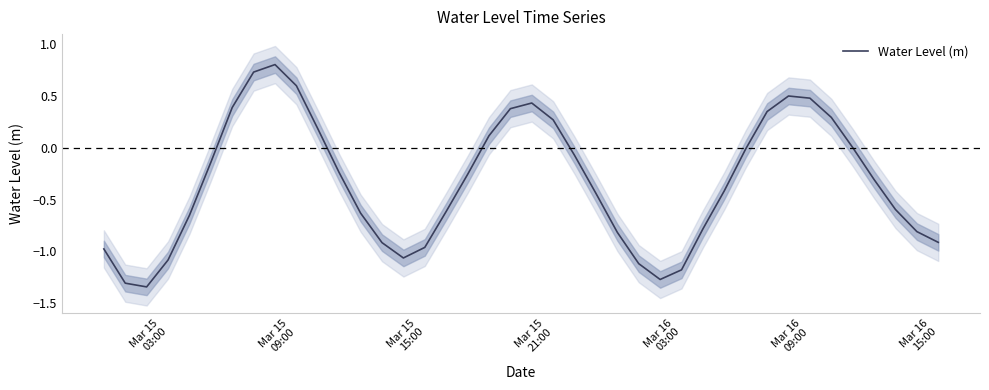

True or false: the data has more than 2 interior local peaks.

True